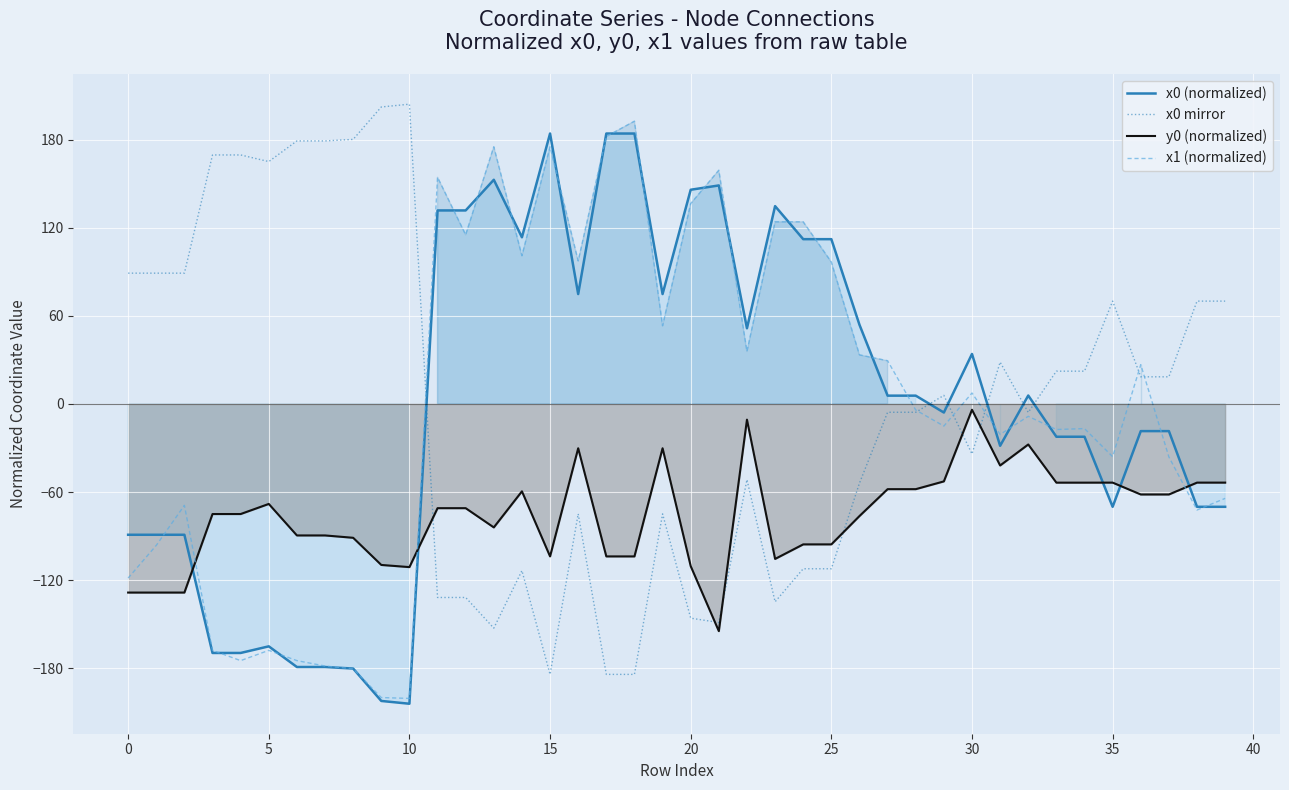

The value of x1 (normalized) at 20 is 39.5. True or false?

False